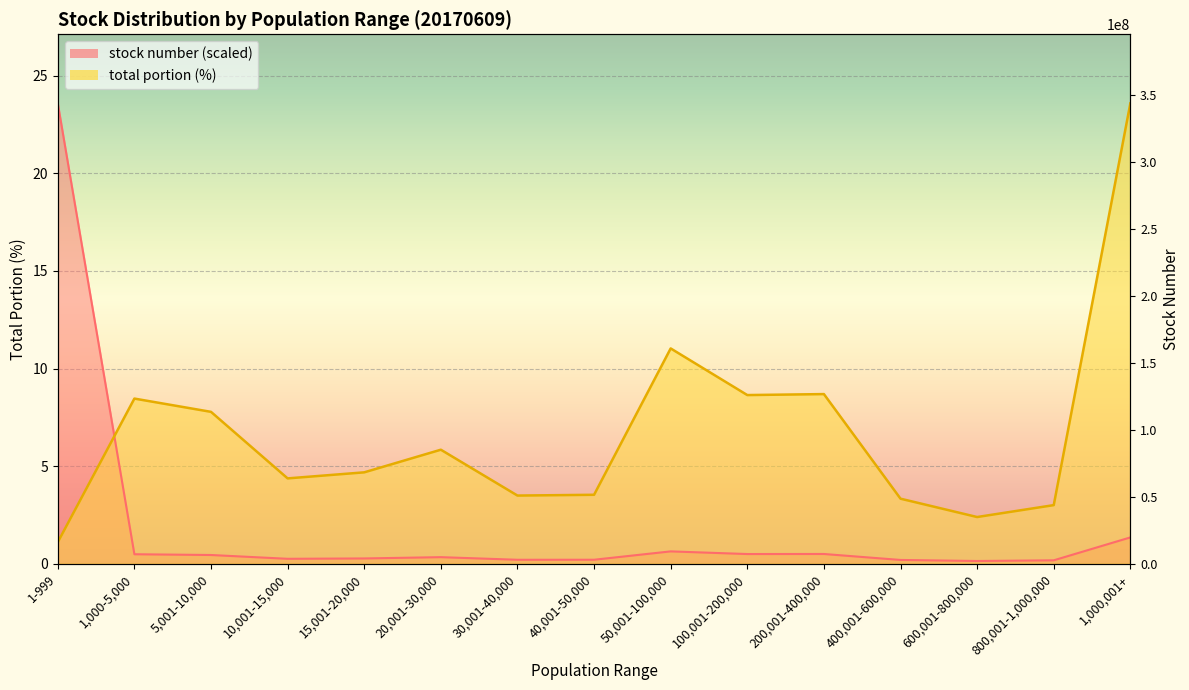

What is the label of the 2nd point from the left?

1,000-5,000